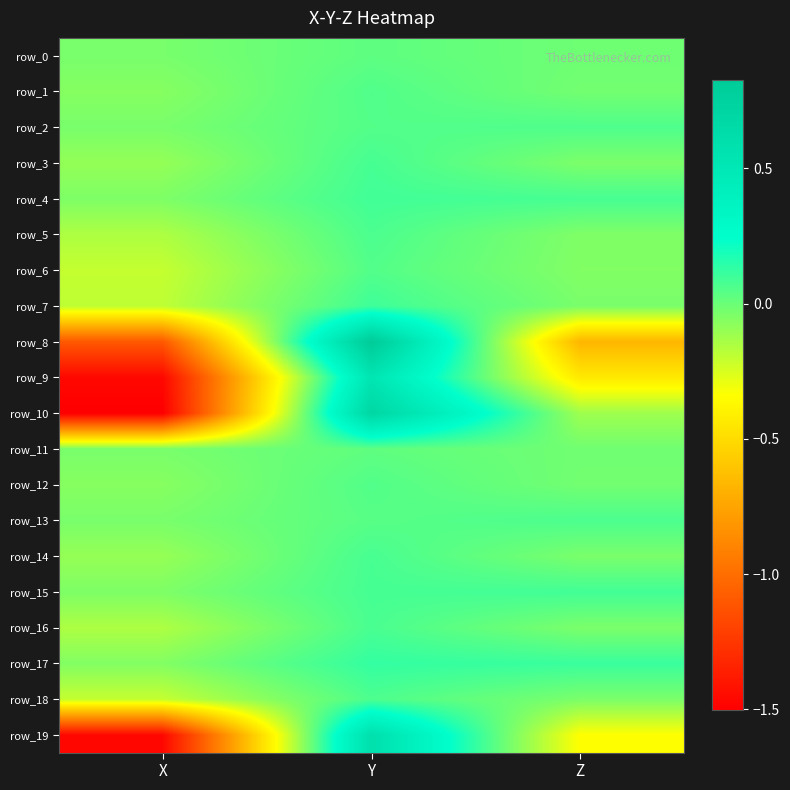

What is the difference between the row_18 values at X and Y?

0.3